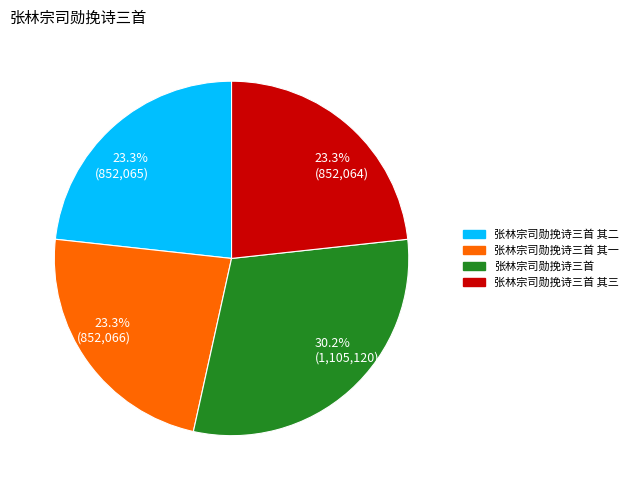

Is it true that 张林宗司勋挽诗三首 其一 is 14% of the pie?

False